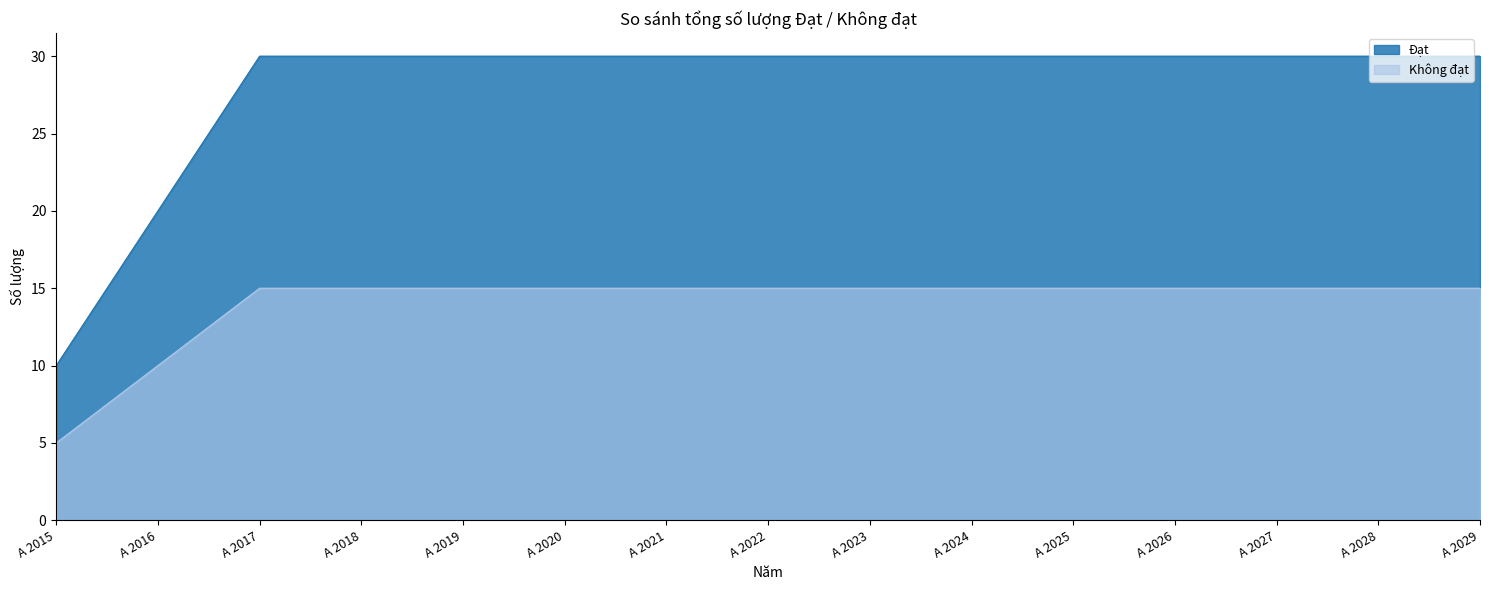

At A 2021, list the series in order from smallest to largest.

Không đạt, Đạt